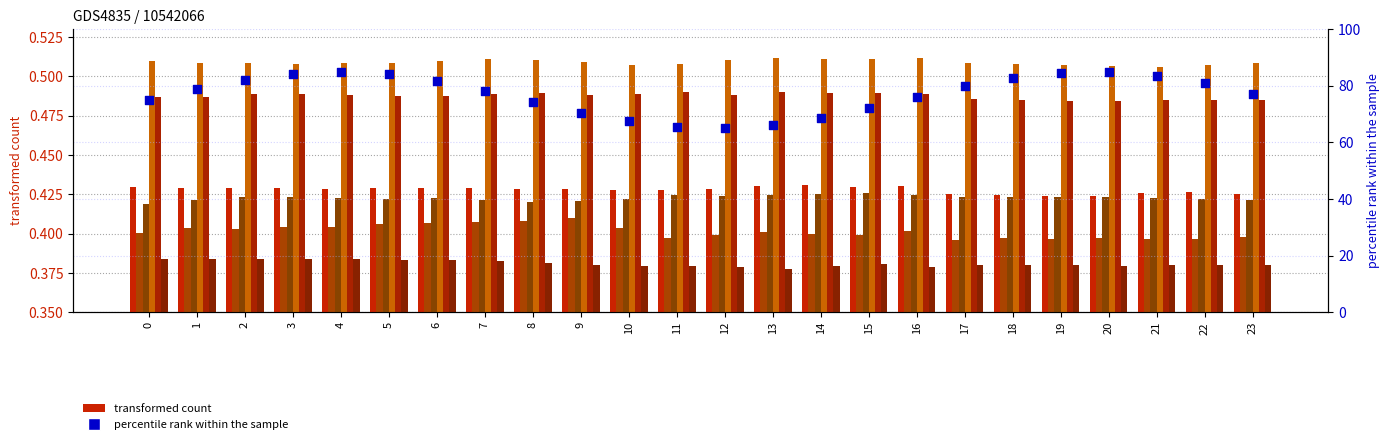

What is the ratio of the value at 23 to the value at 19?

0.9